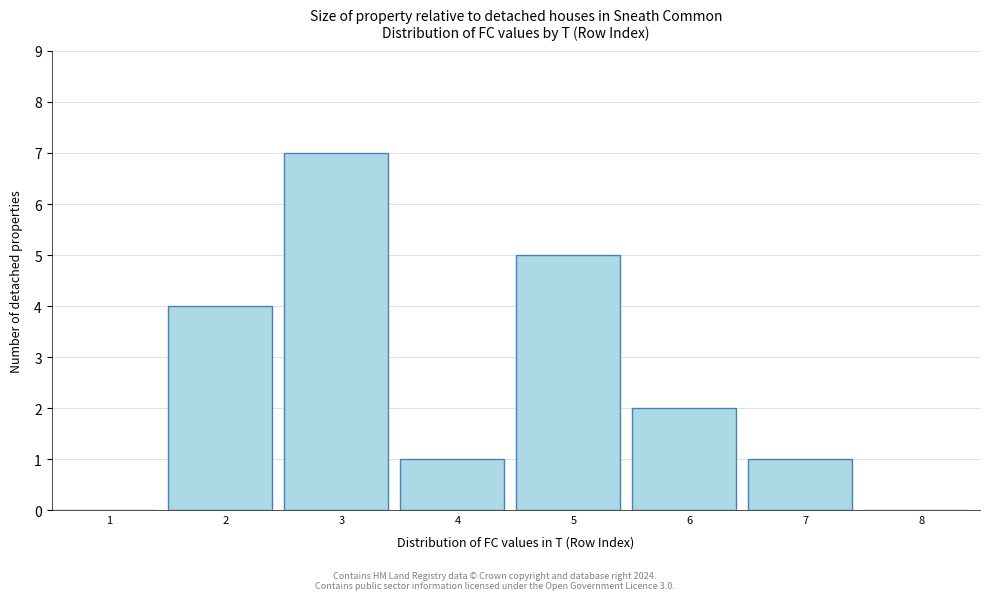

Reading left to right, extract all data points from this chart.

1=0	2=4	3=7	4=1	5=5	6=2	7=1	8=0